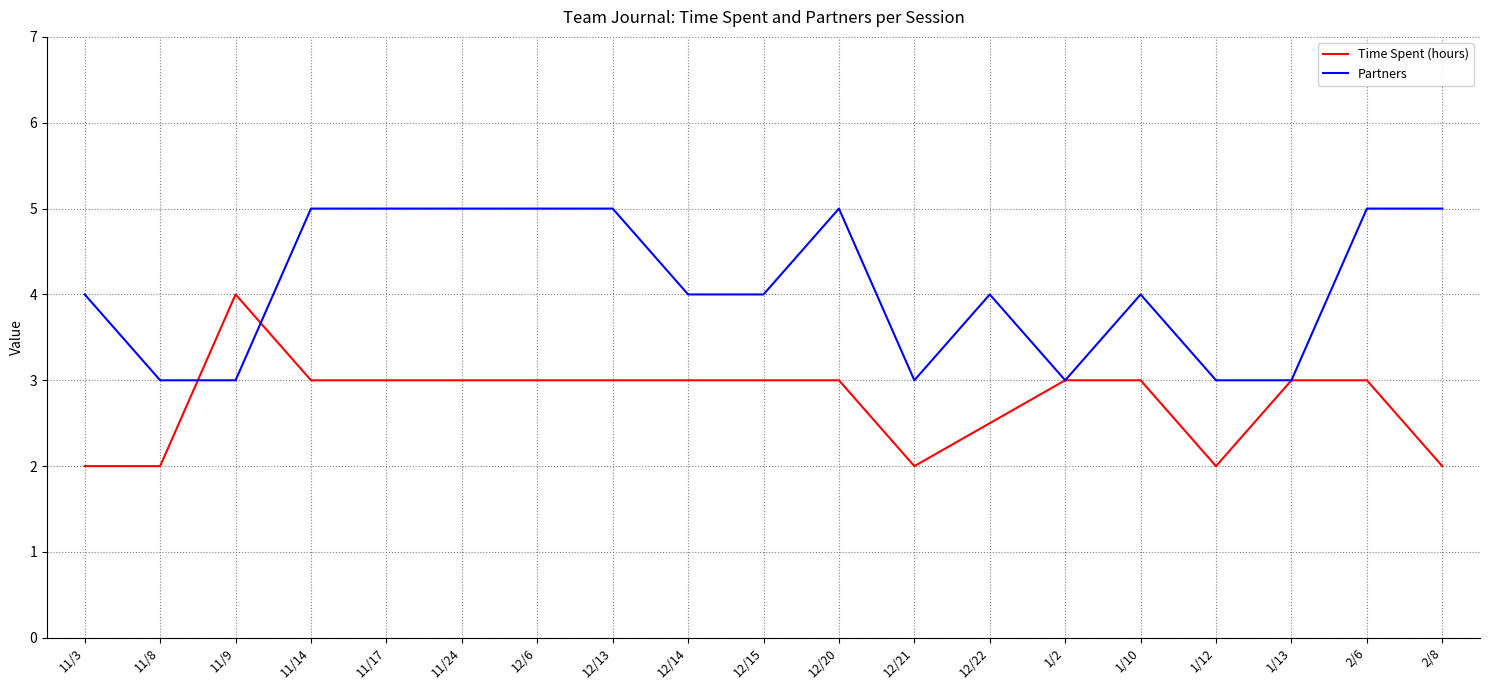

What position from the left is 11/9?

3